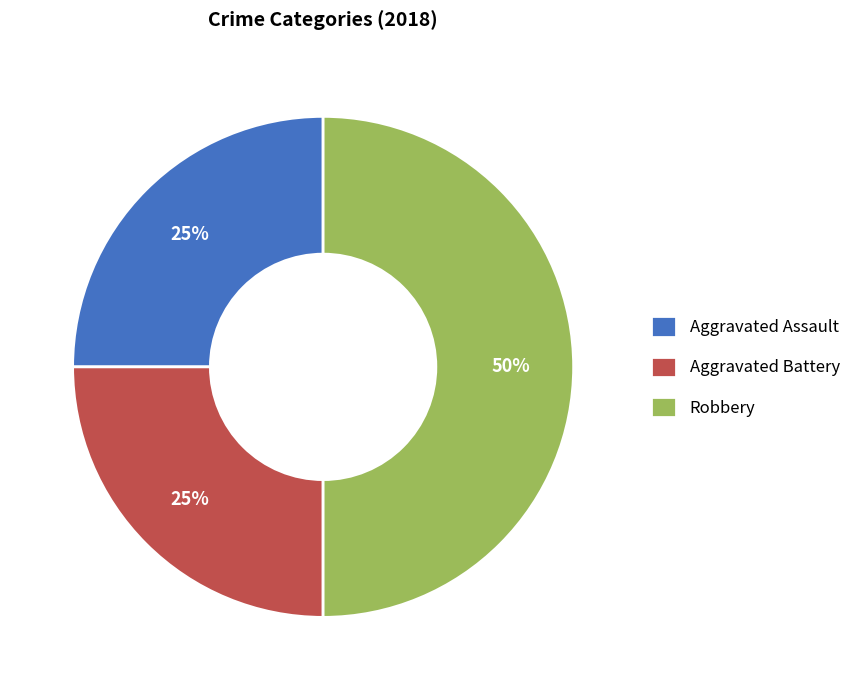

To the nearest percent, what is the difference between the Aggravated Battery and Robbery slice percentages?

25%